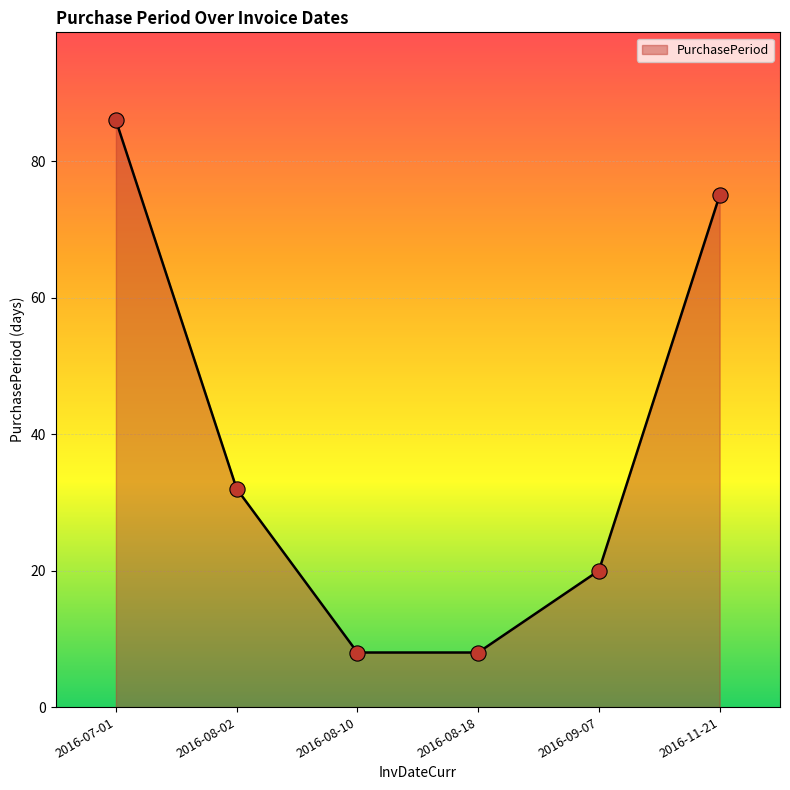

What is the change in value from 2016-08-02 to 2016-08-18?

-24